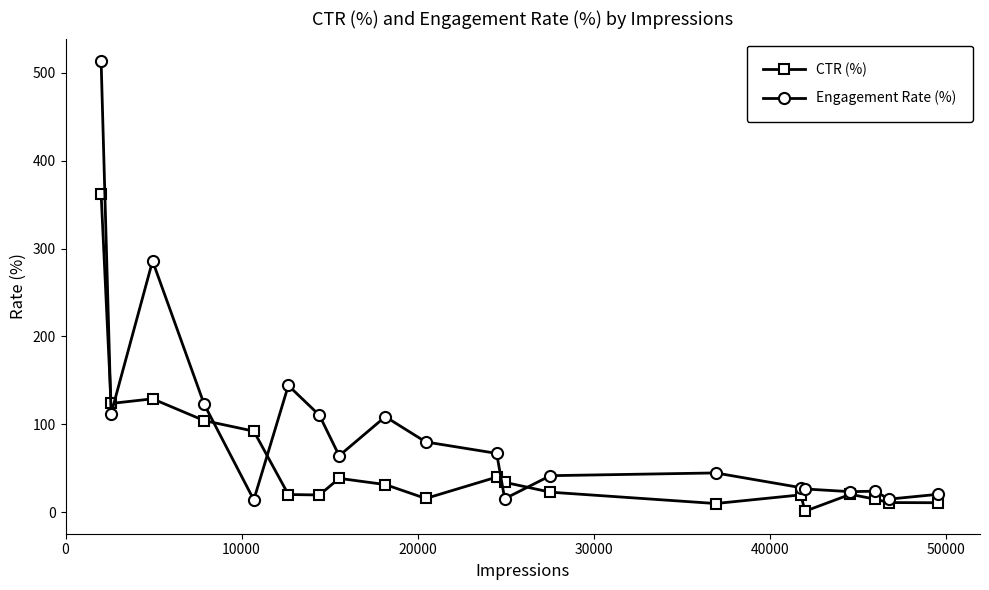

Which series has the largest total across all categories?

Engagement Rate (%)